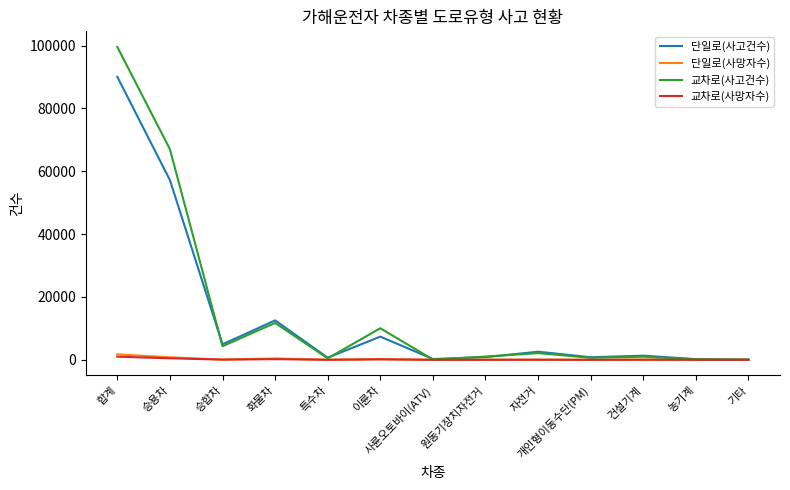

Which series ends up on top after the final intersection of 교차로(사고건수) and 단일로(사고건수)?

단일로(사고건수)